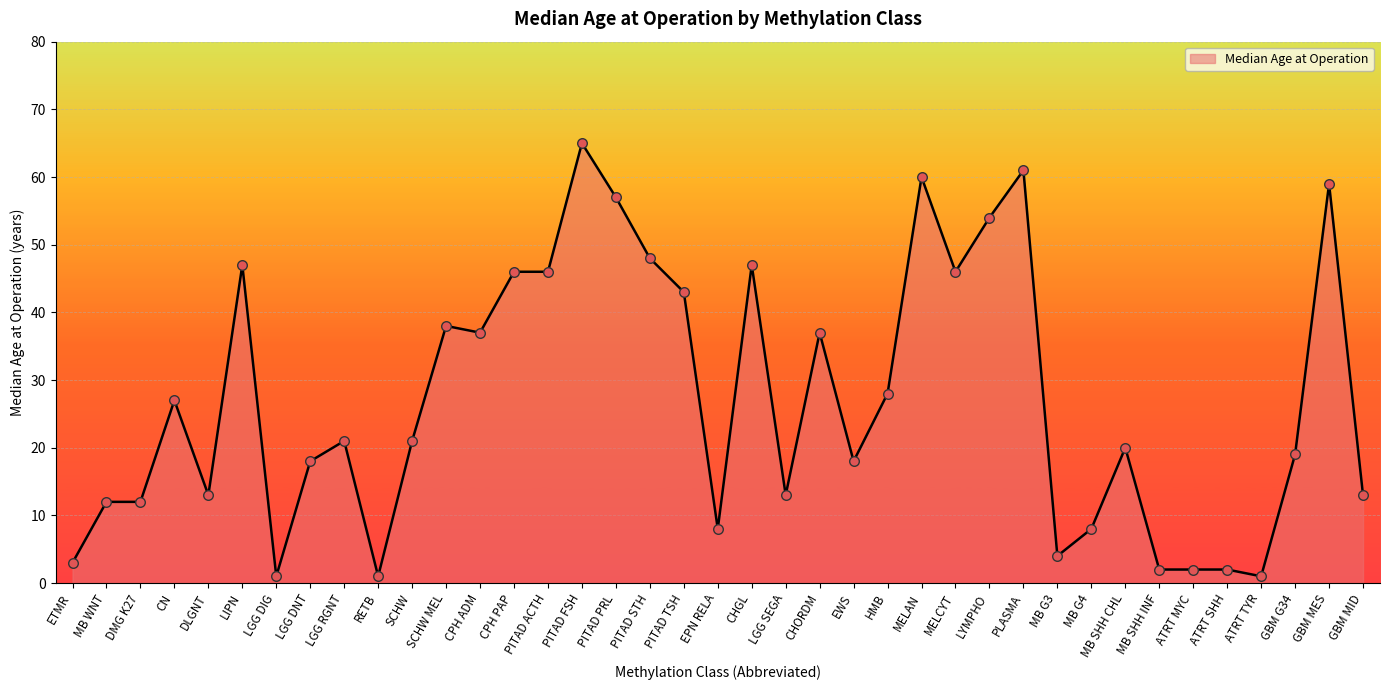

What is the change in value from LGG DNT to PITAD FSH?

+47